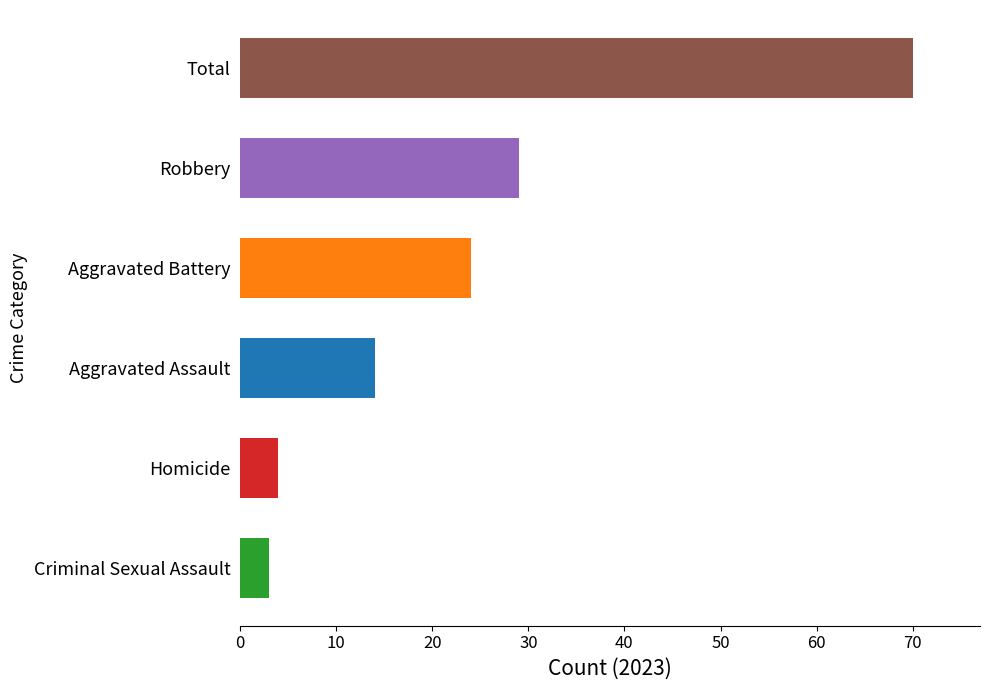

At which category does the chart reach its minimum across all series?

Criminal Sexual Assault